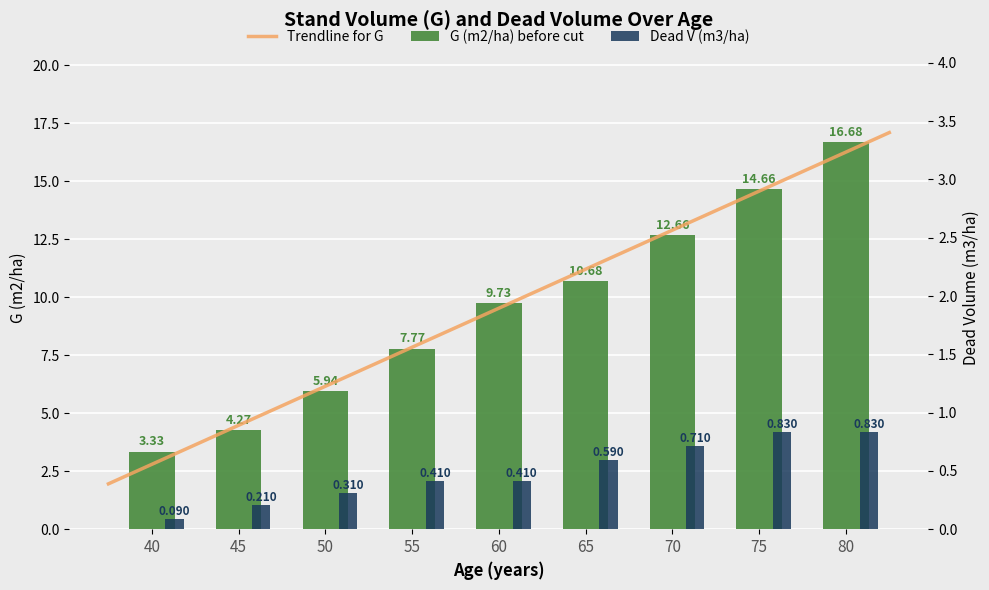

What is the difference between the maximum and minimum values in the G (m2/ha) before series?

13.3